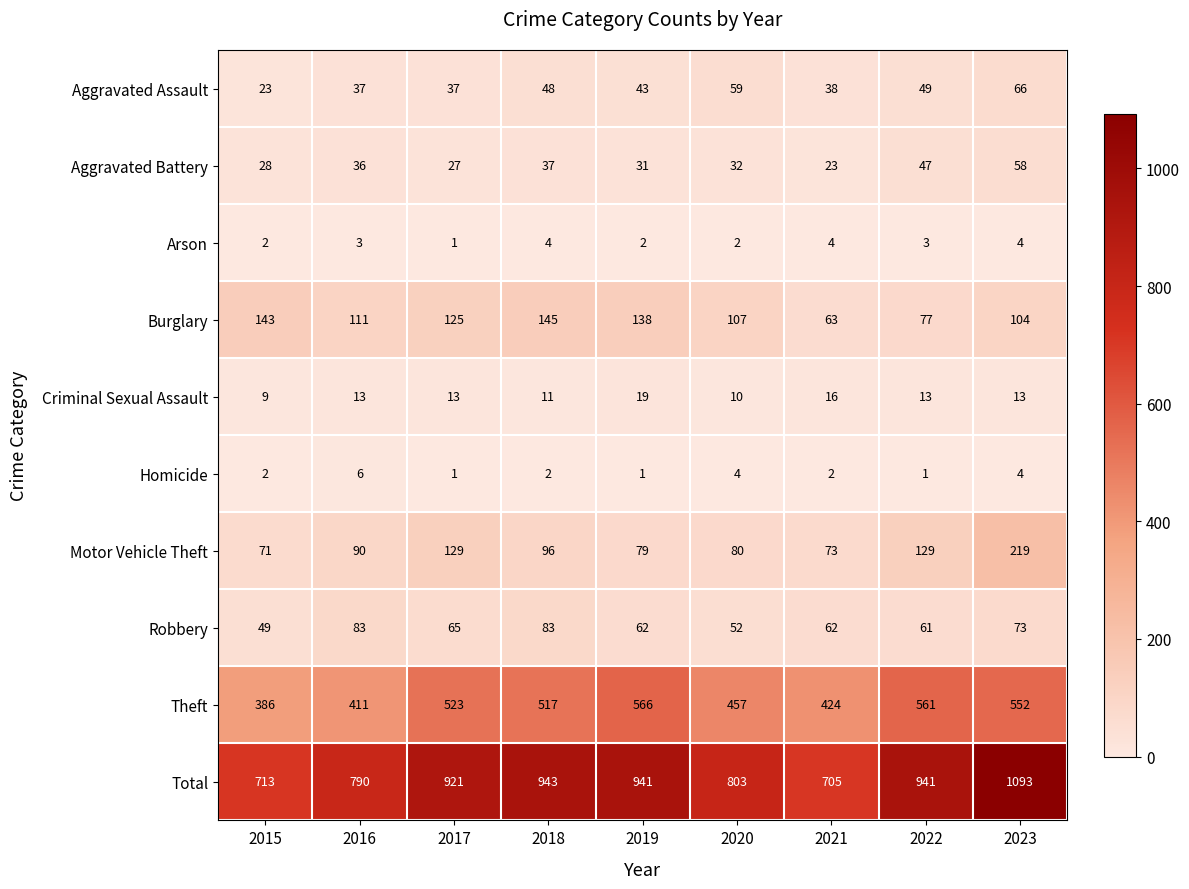

Which series has the largest range (max minus min)?

Total